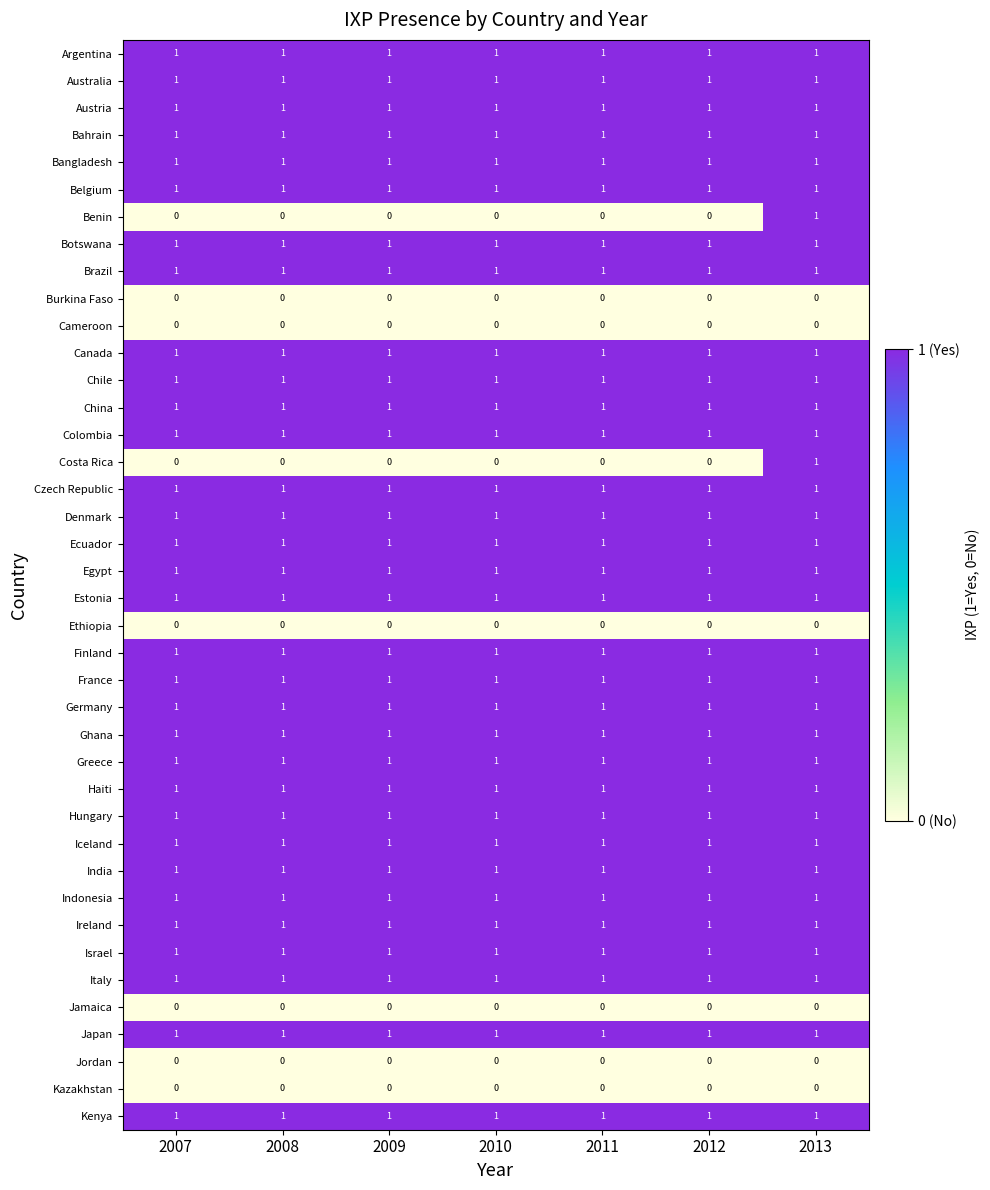

Is the value of Israel at 2007 greater than the value of Jordan at 2011?

Yes